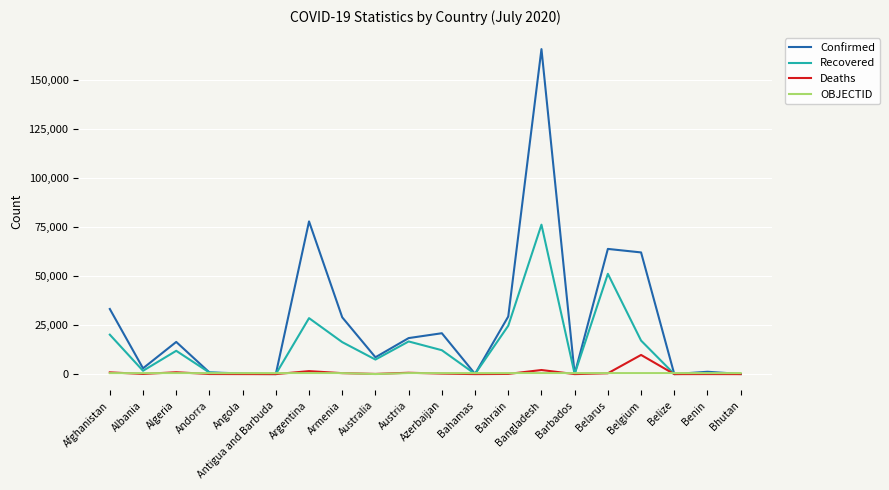

Is this an area chart (filled region under the line)?

No